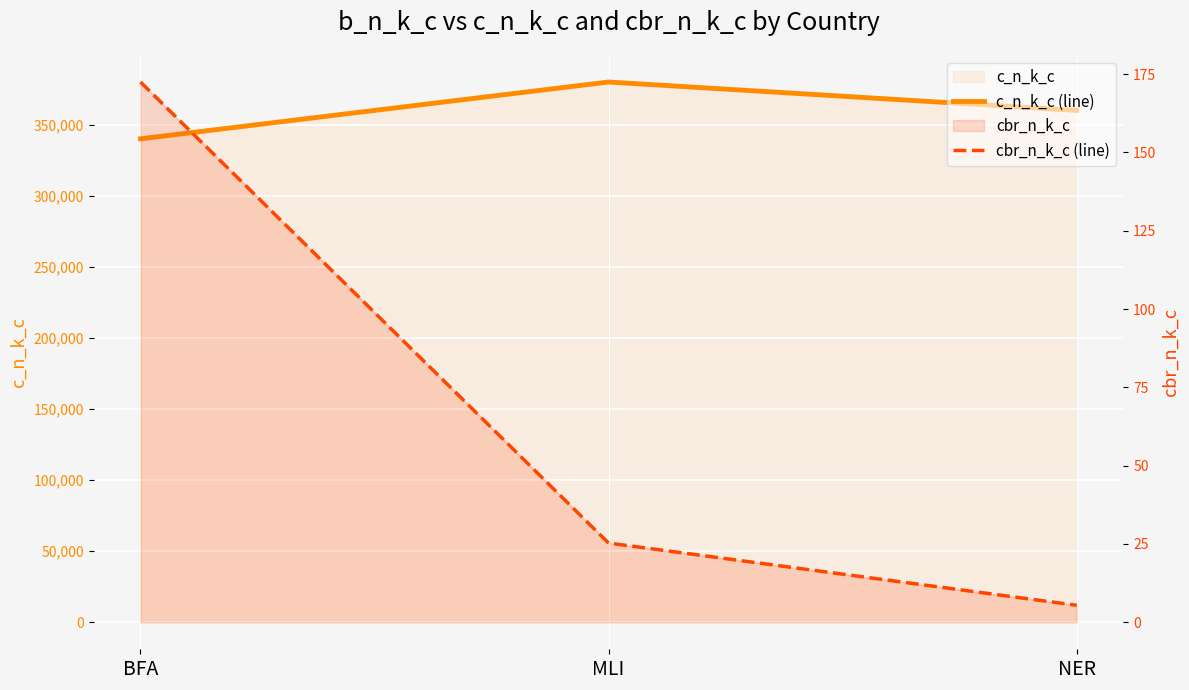

At which label does cbr_n_k_c (line) reach its minimum?

NER